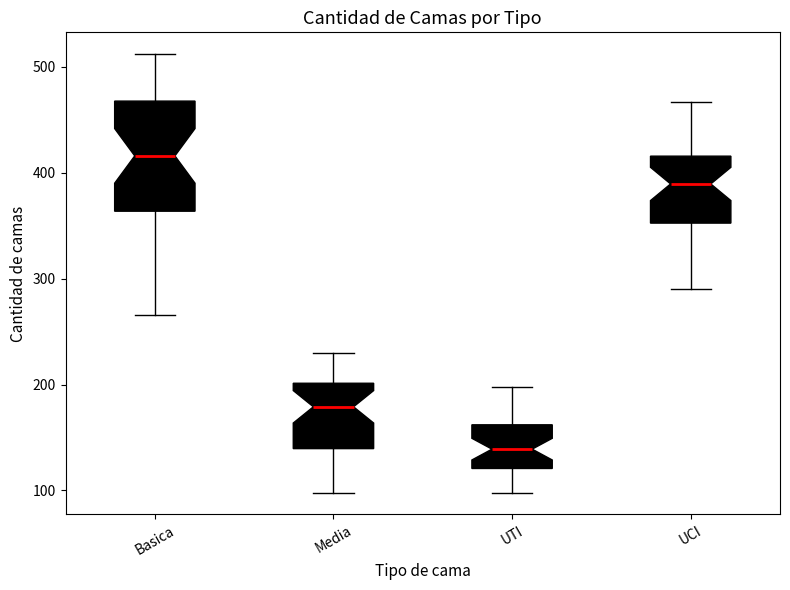

Where does the median line of the box for Basica sit on the y-axis? The values are not printed on the chart, so give them approximately, as read against the axis.

420